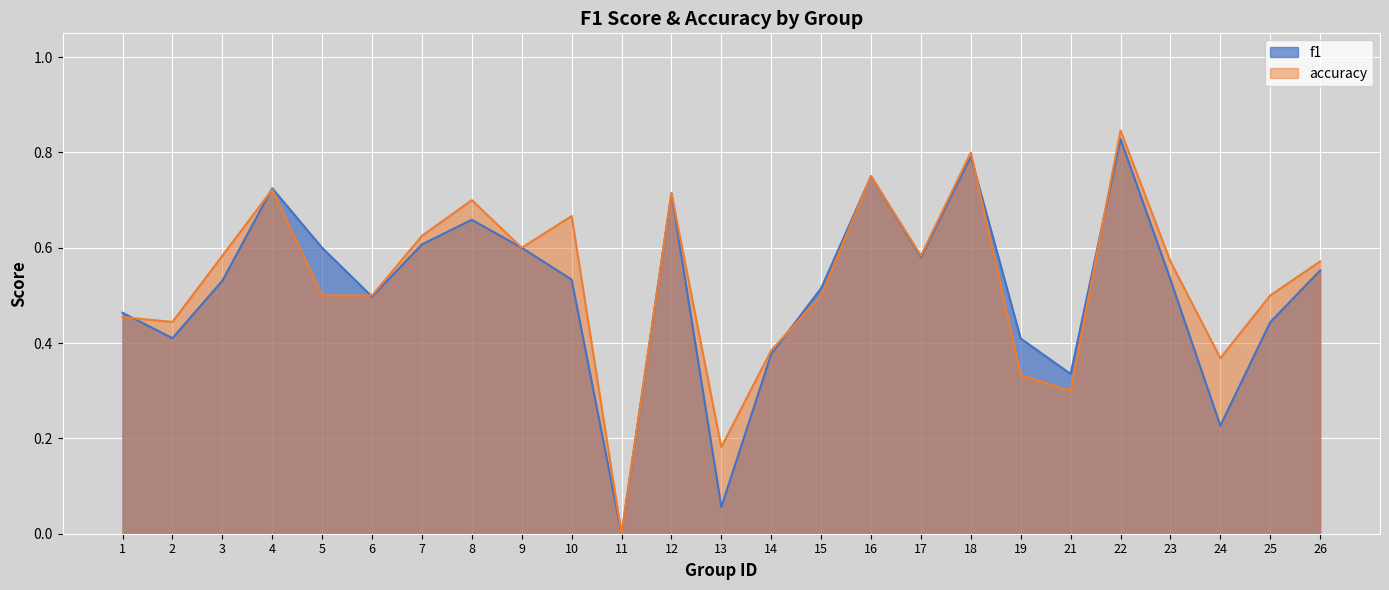

List the labels in order of accuracy value, largest first.

22, 18, 16, 4, 12, 8, 10, 7, 9, 3, 17, 23, 26, 5, 6, 15, 25, 1, 2, 14, 24, 19, 21, 13, 11